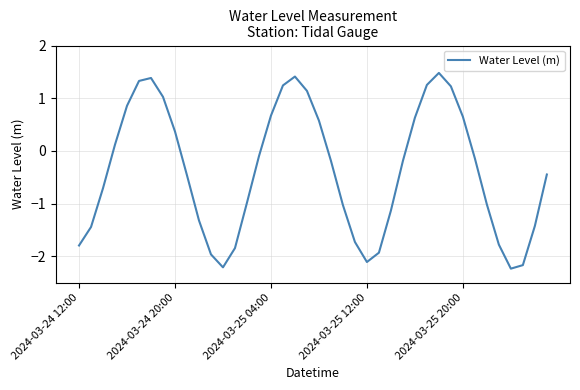

What is the smallest value displayed?

-2.2